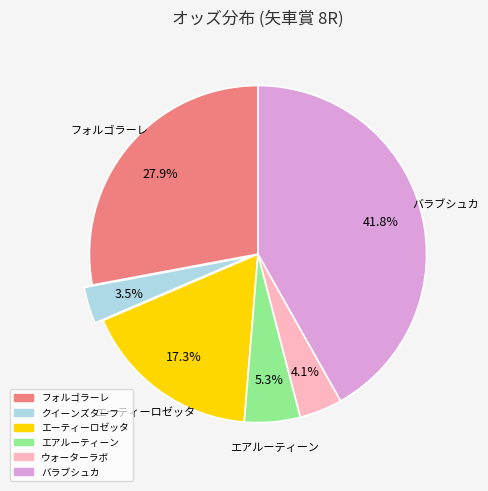

Rank the categories by value from lowest to highest.

クイーンズターフ, ウォーターラボ, エアルーティーン, エーティーロゼッタ, フォルゴラーレ, バラブシュカ